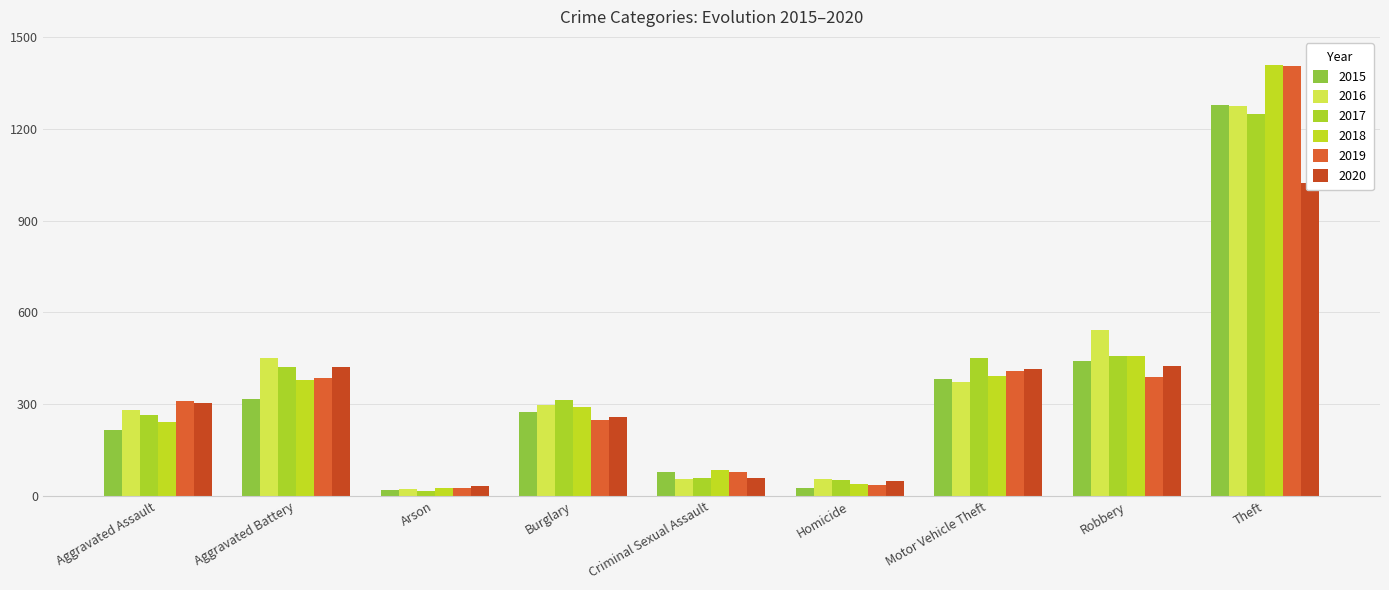

Is the value of 2016 at Homicide greater than the value of 2015 at Burglary?

No